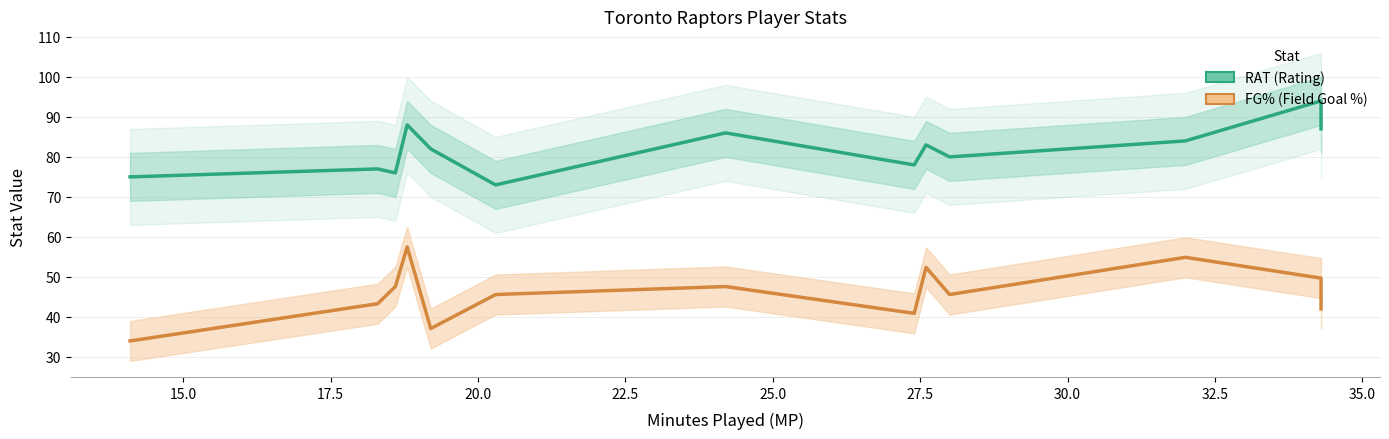

What are all the series names shown in the legend?

RAT (Rating), FG% (Field Goal %)